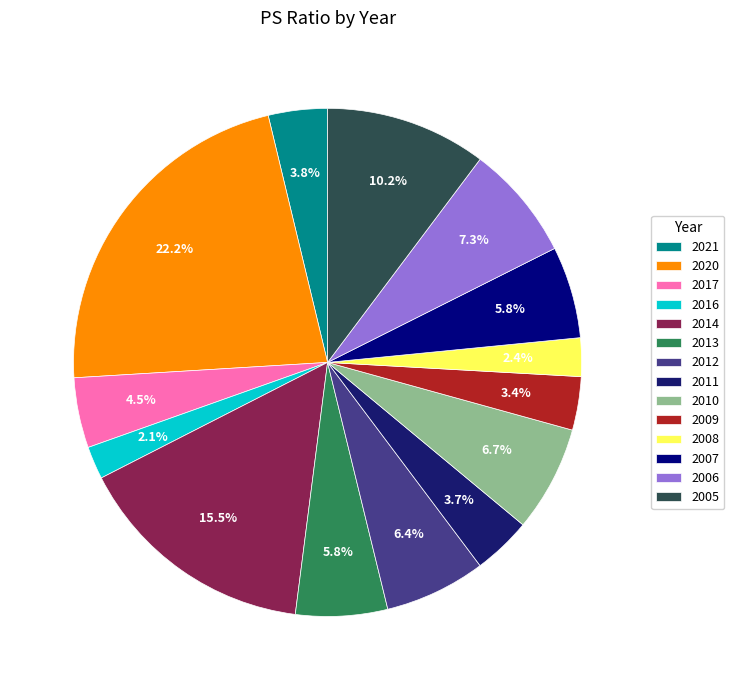

Is it true that 2013 is 17% of the pie?

False